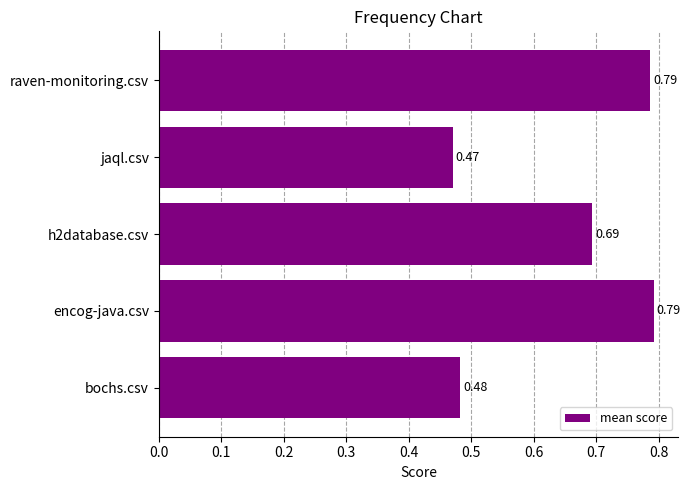

Between h2database.csv and bochs.csv, which is larger?

h2database.csv